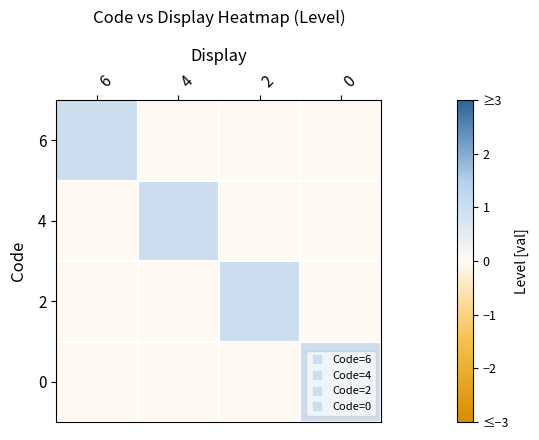

Which label corresponds to the largest value in the chart?

6